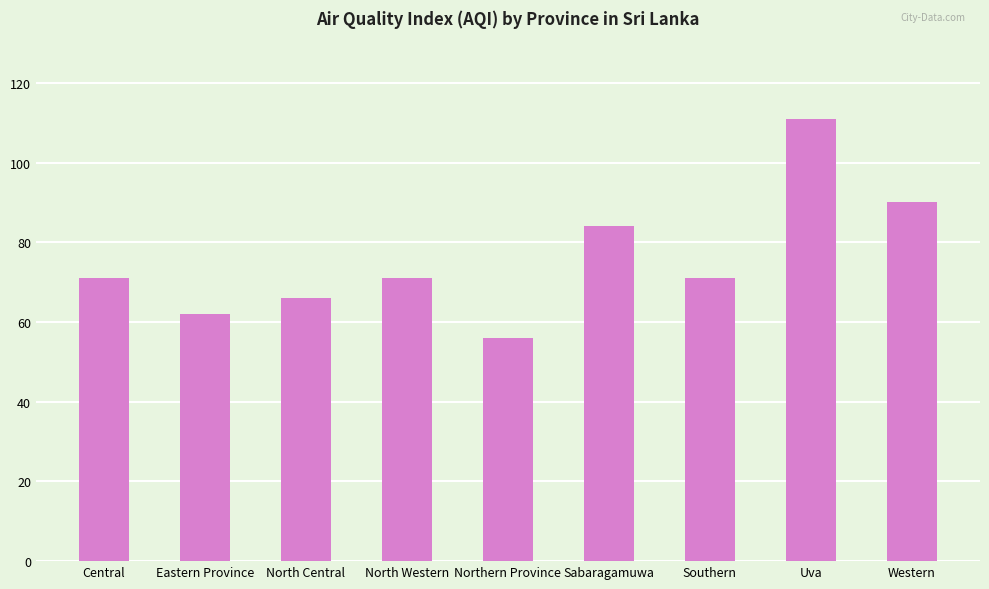

Is it true that the value at Central is 126?

False